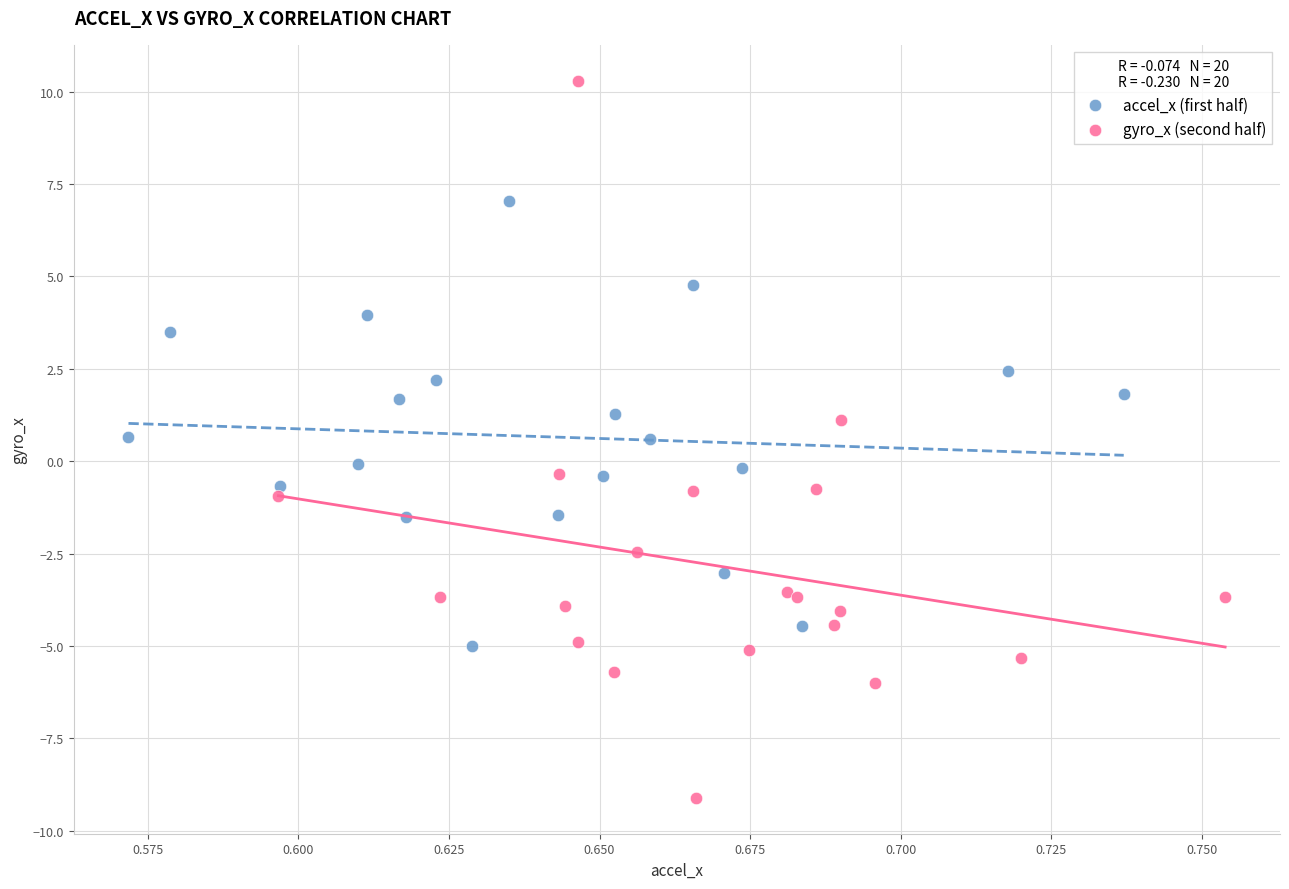

Which series contains the lowest Y value?

gyro_x (second half)